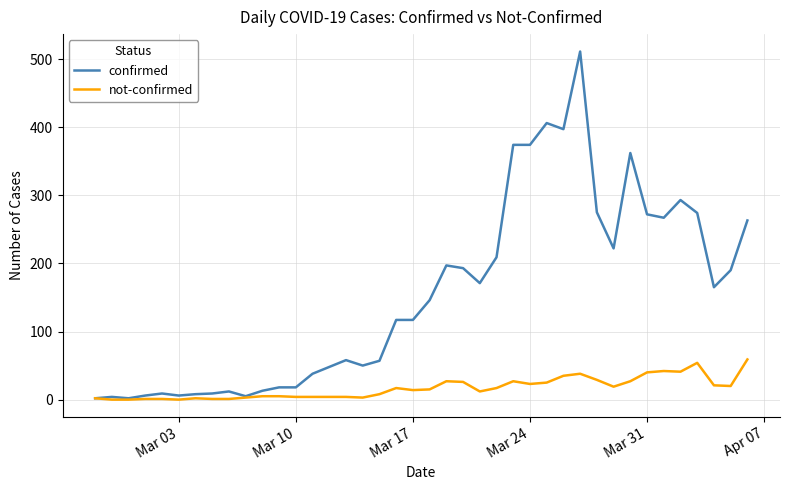

Which series has the largest total across all categories?

confirmed